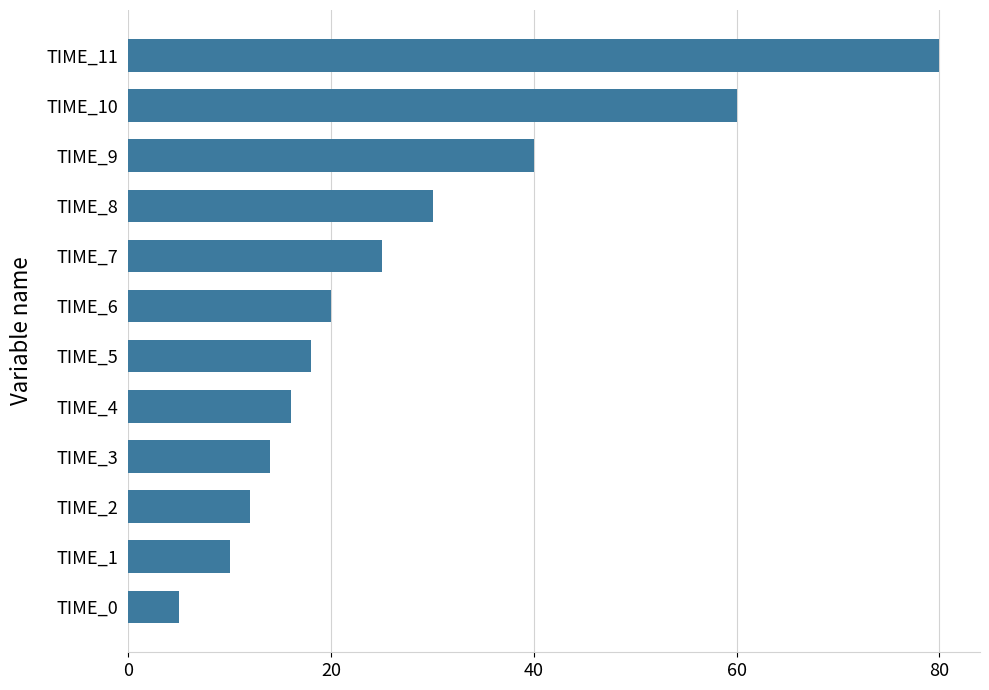

What is the ratio of the value at TIME_4 to the value at TIME_5?

0.9